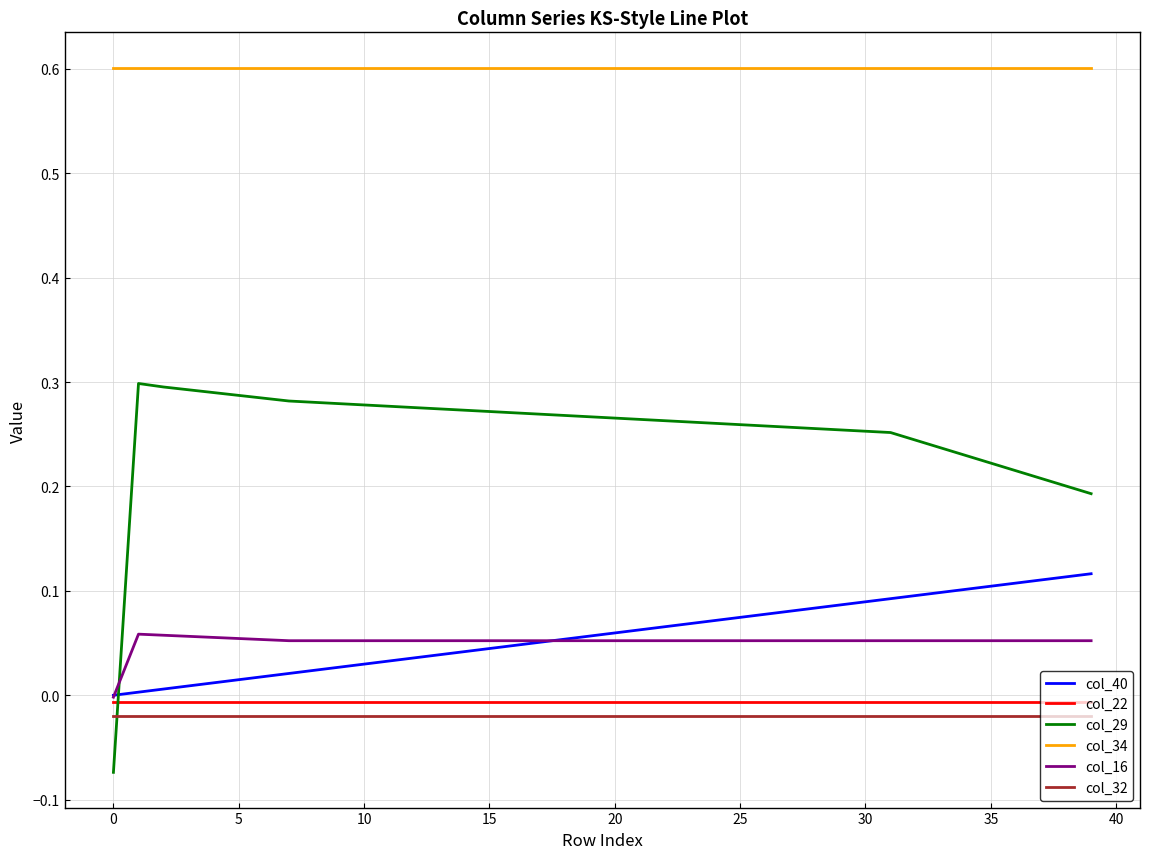

Which series has the largest total across all categories?

col_34